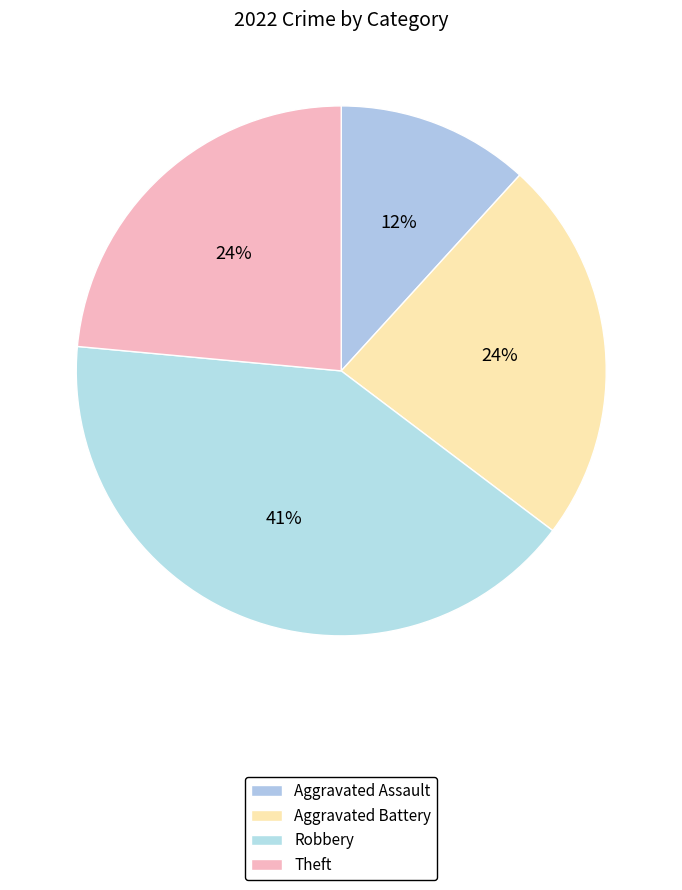

Which category has the biggest portion of the pie?

Robbery